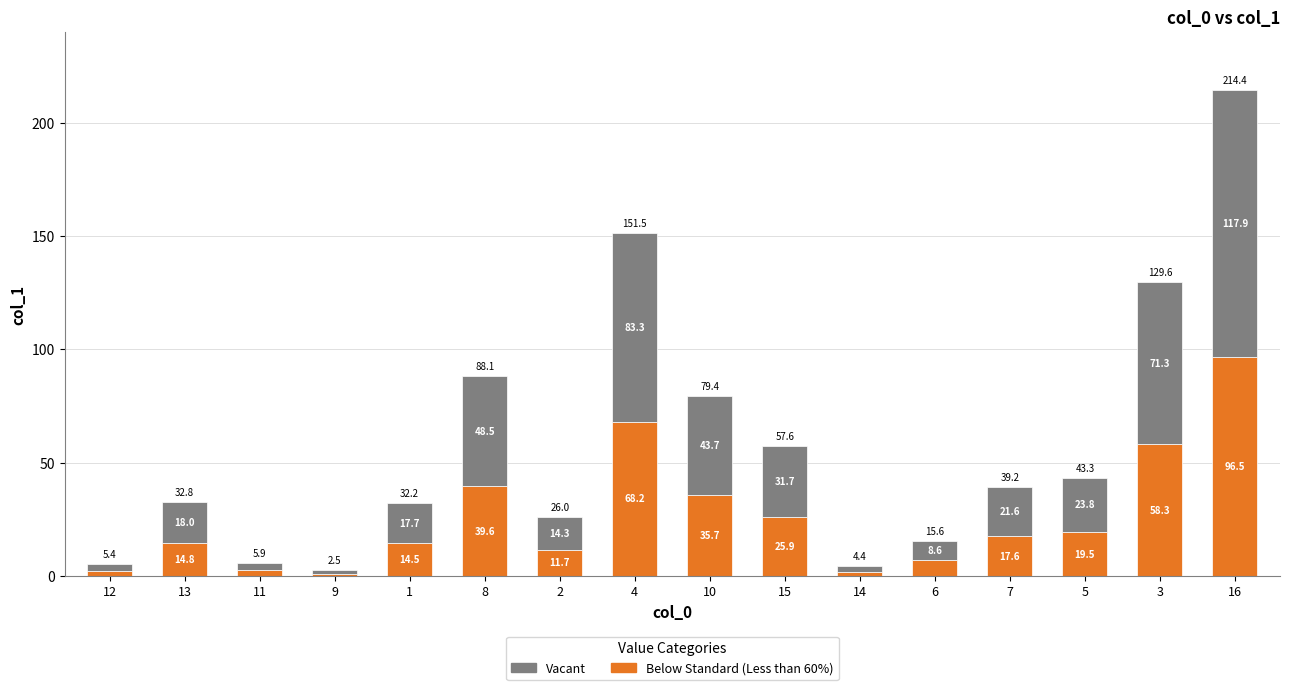

What is the highest value of the Below Standard (Less than 60%) series?

96.5